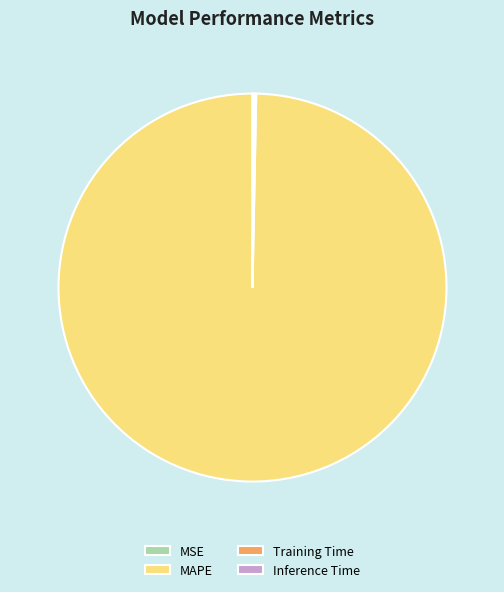

Which slice is the largest?

MAPE